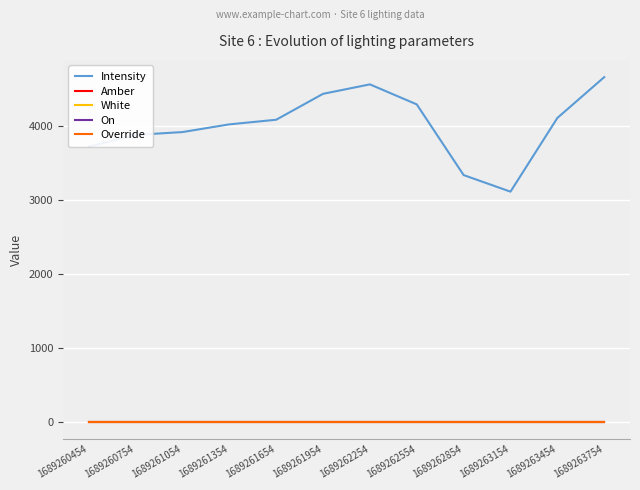

True or false: Override and Amber intersect in this chart.

False